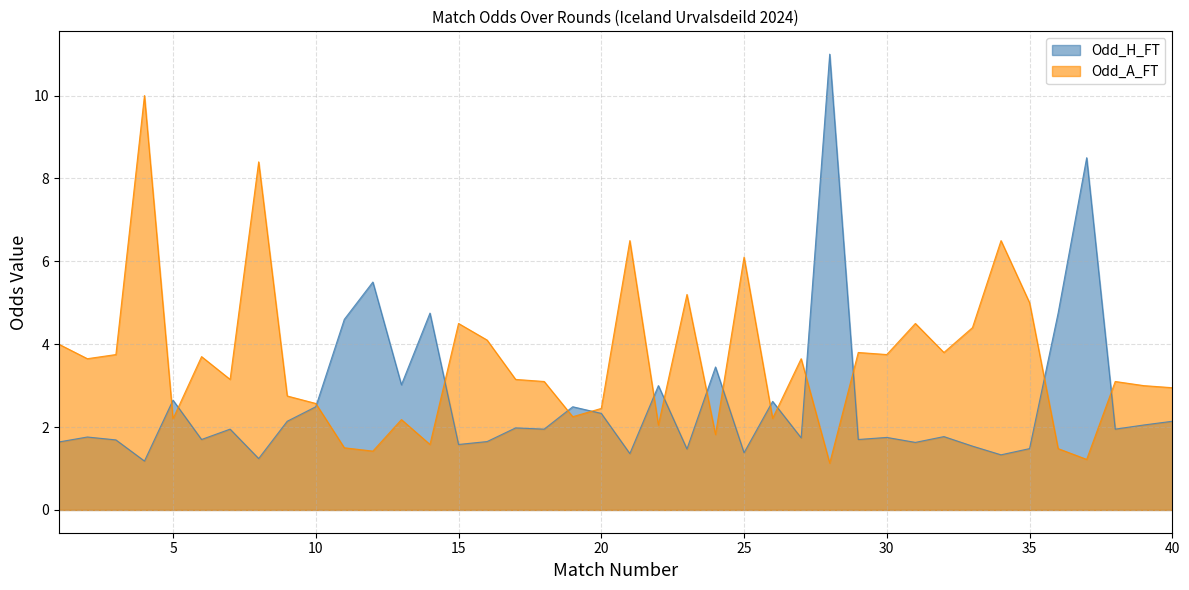

Between 11 and 10, which is larger?

11